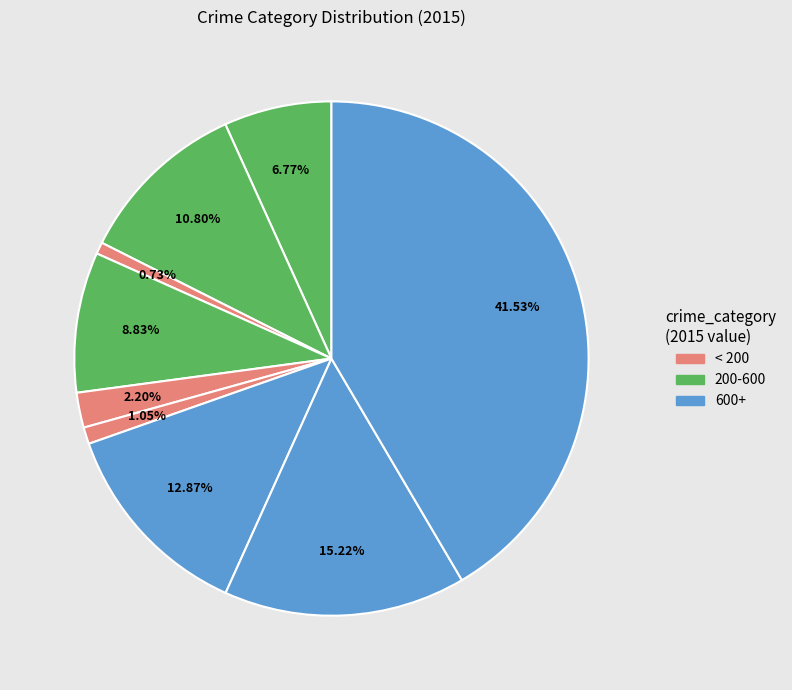

Count the number of slices in the pie.

9